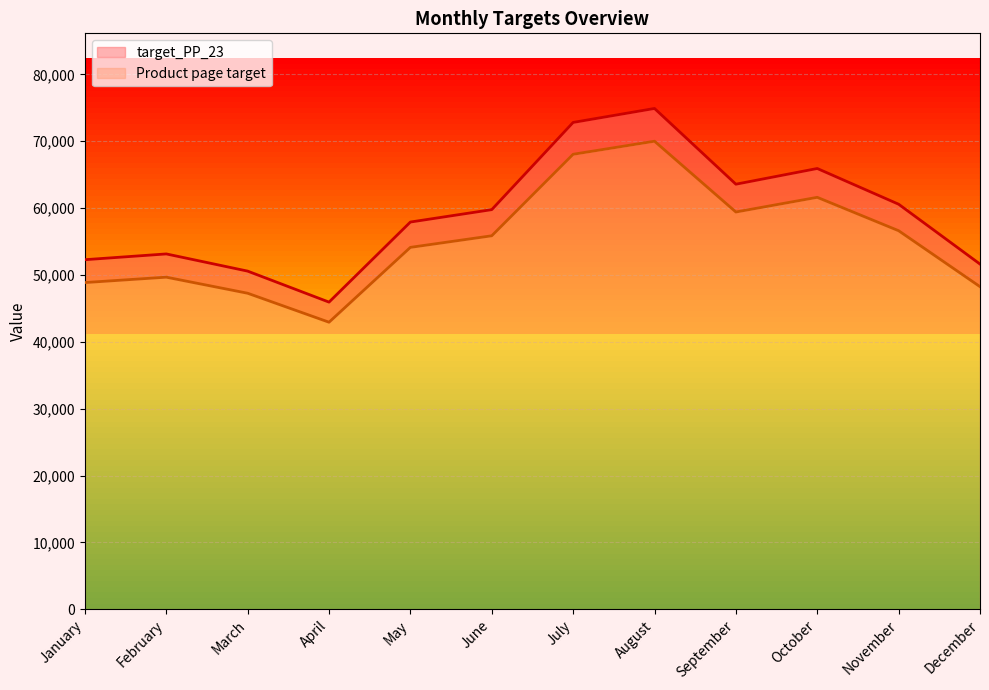

Reading left to right, what are all the values shown in this chart?

target_PP_23: January=52290.9	February=53153.3	March=50582.1	April=45945.8	May=57923.4	June=59778.8	July=72823.1	August=74911.8	September=63583.7	October=65932.3	November=60588.8	December=51635.0
Product page target: January=48870.0	February=49676.0	March=47273.0	April=42940.0	May=54134.0	June=55868.0	July=68059.0	August=70011.0	September=59424.0	October=61619.0	November=56625.0	December=48257.0